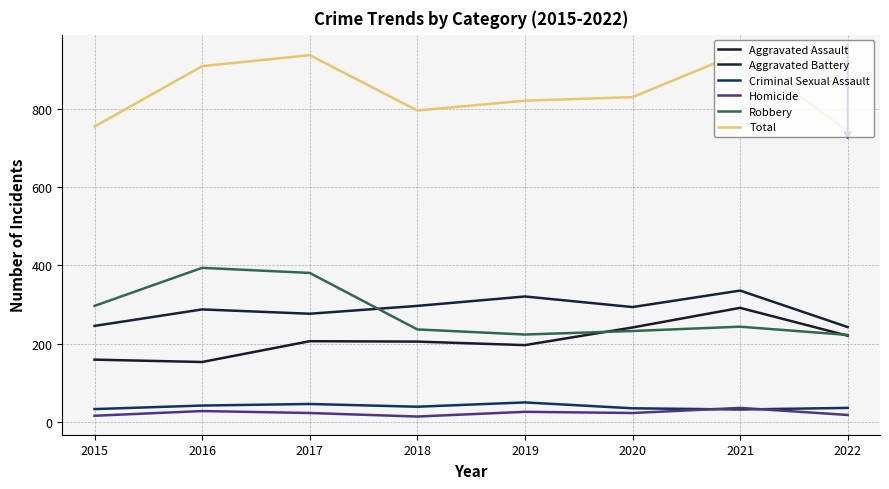

At 2016, list the series in order from smallest to largest.

Homicide, Criminal Sexual Assault, Aggravated Assault, Aggravated Battery, Robbery, Total